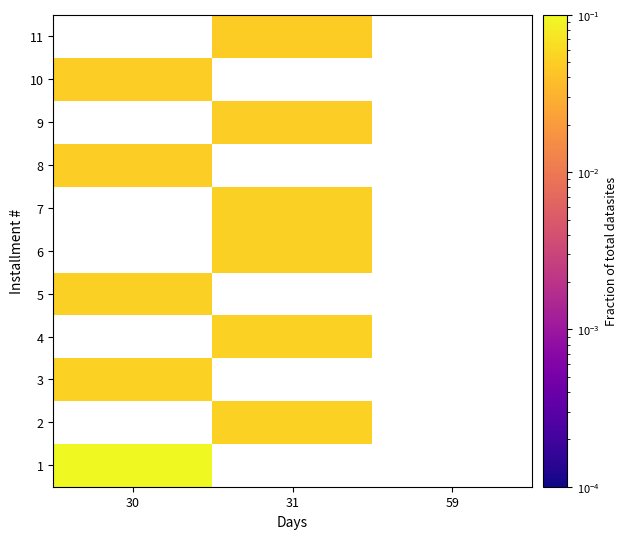

Which label corresponds to the smallest value in the chart?

31